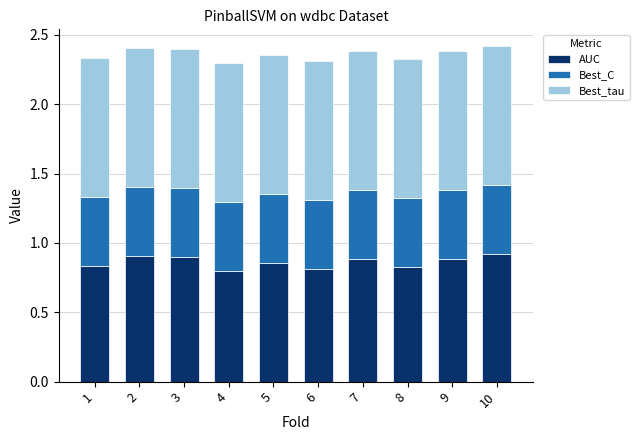

What is the total value across all series at 8?

2.3